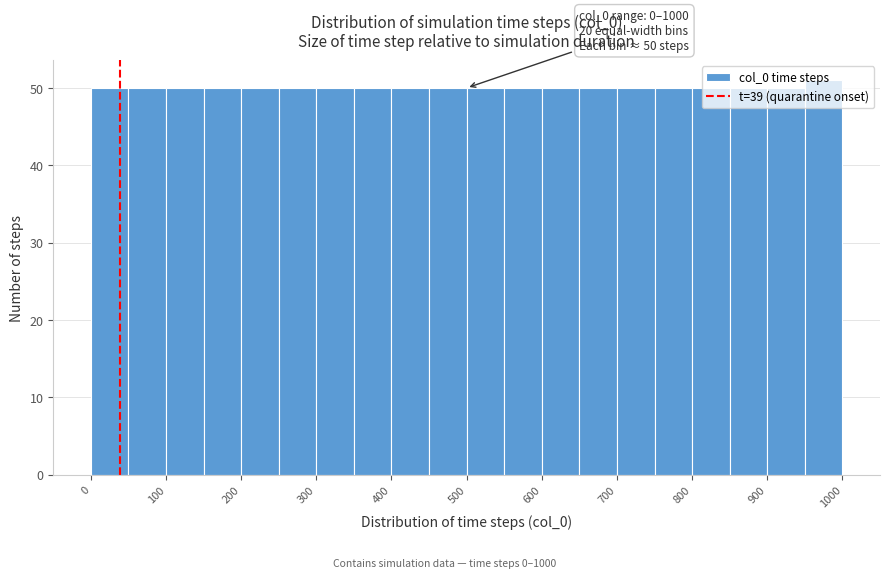

Which range on the x-axis has the tallest bar?

950 to 1000